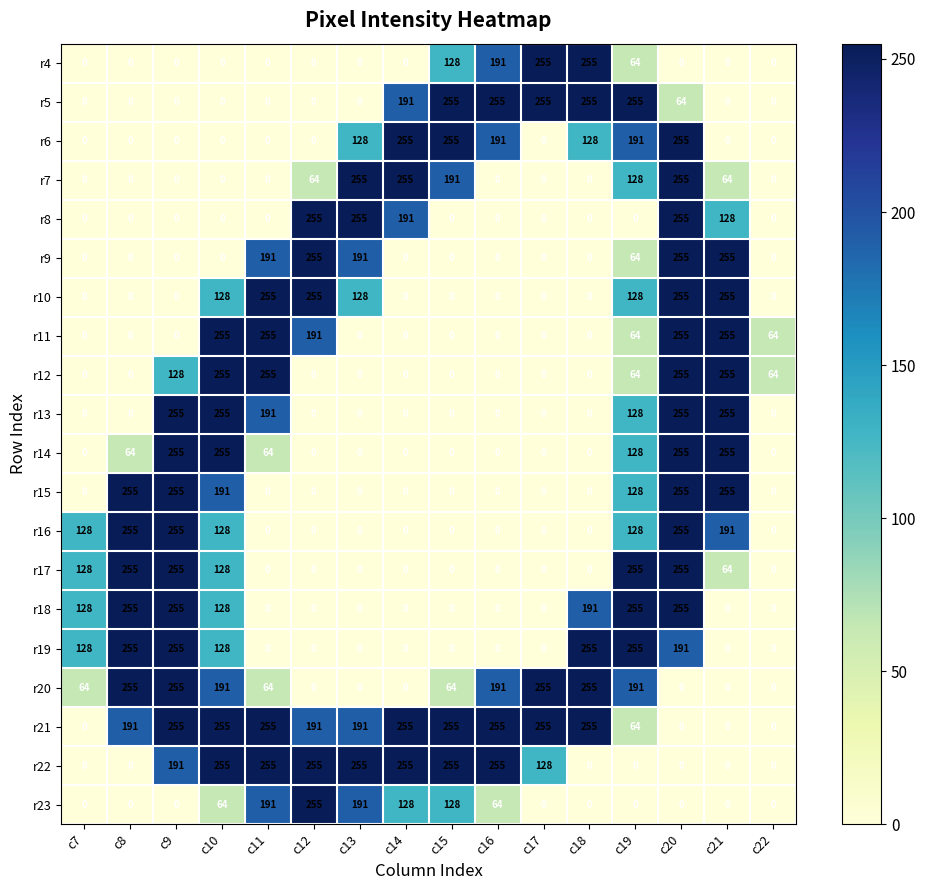

What is the spread (max minus min) of values at c22?

64